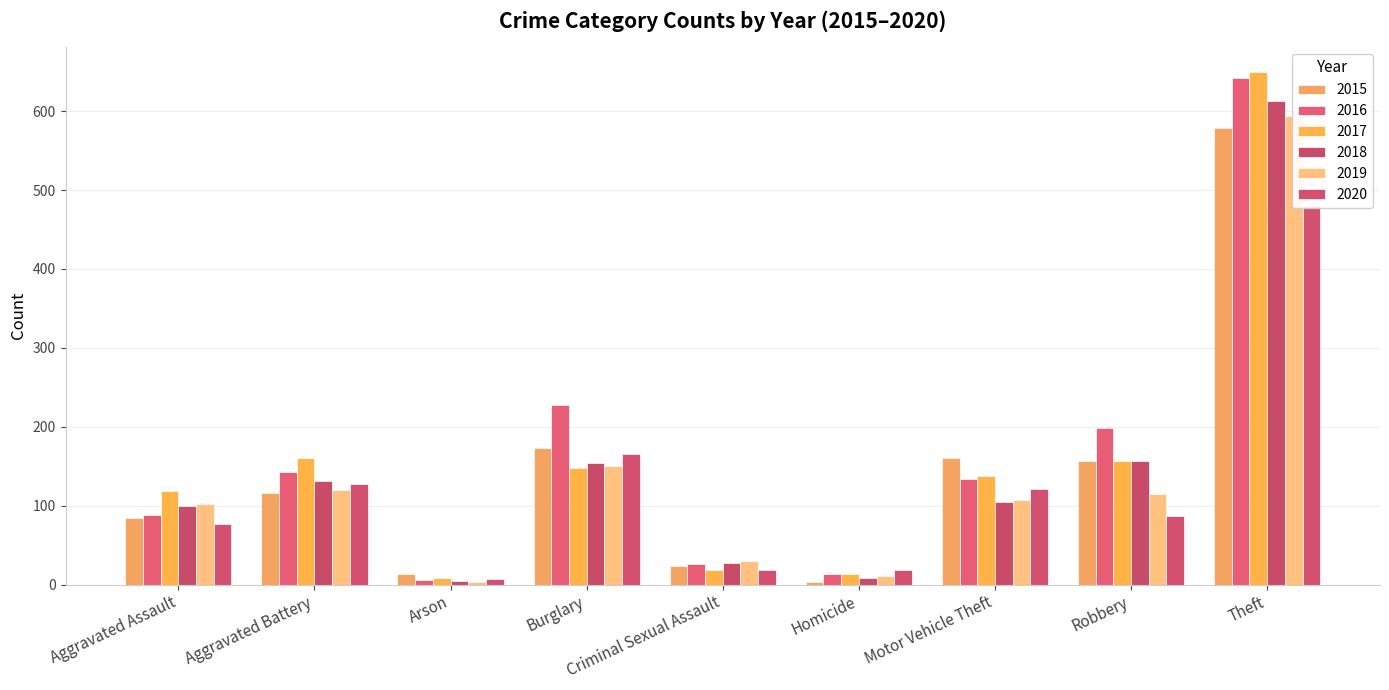

What is the difference between the second highest and minimum values in the 2019 series?

147